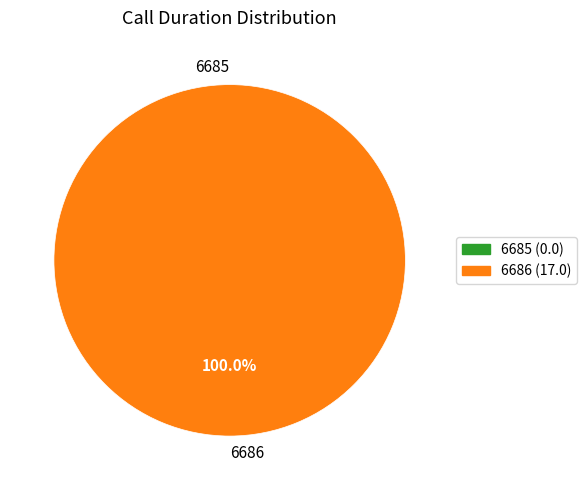

To the nearest percent, what is the difference between the largest and smallest slice percentages?

100%